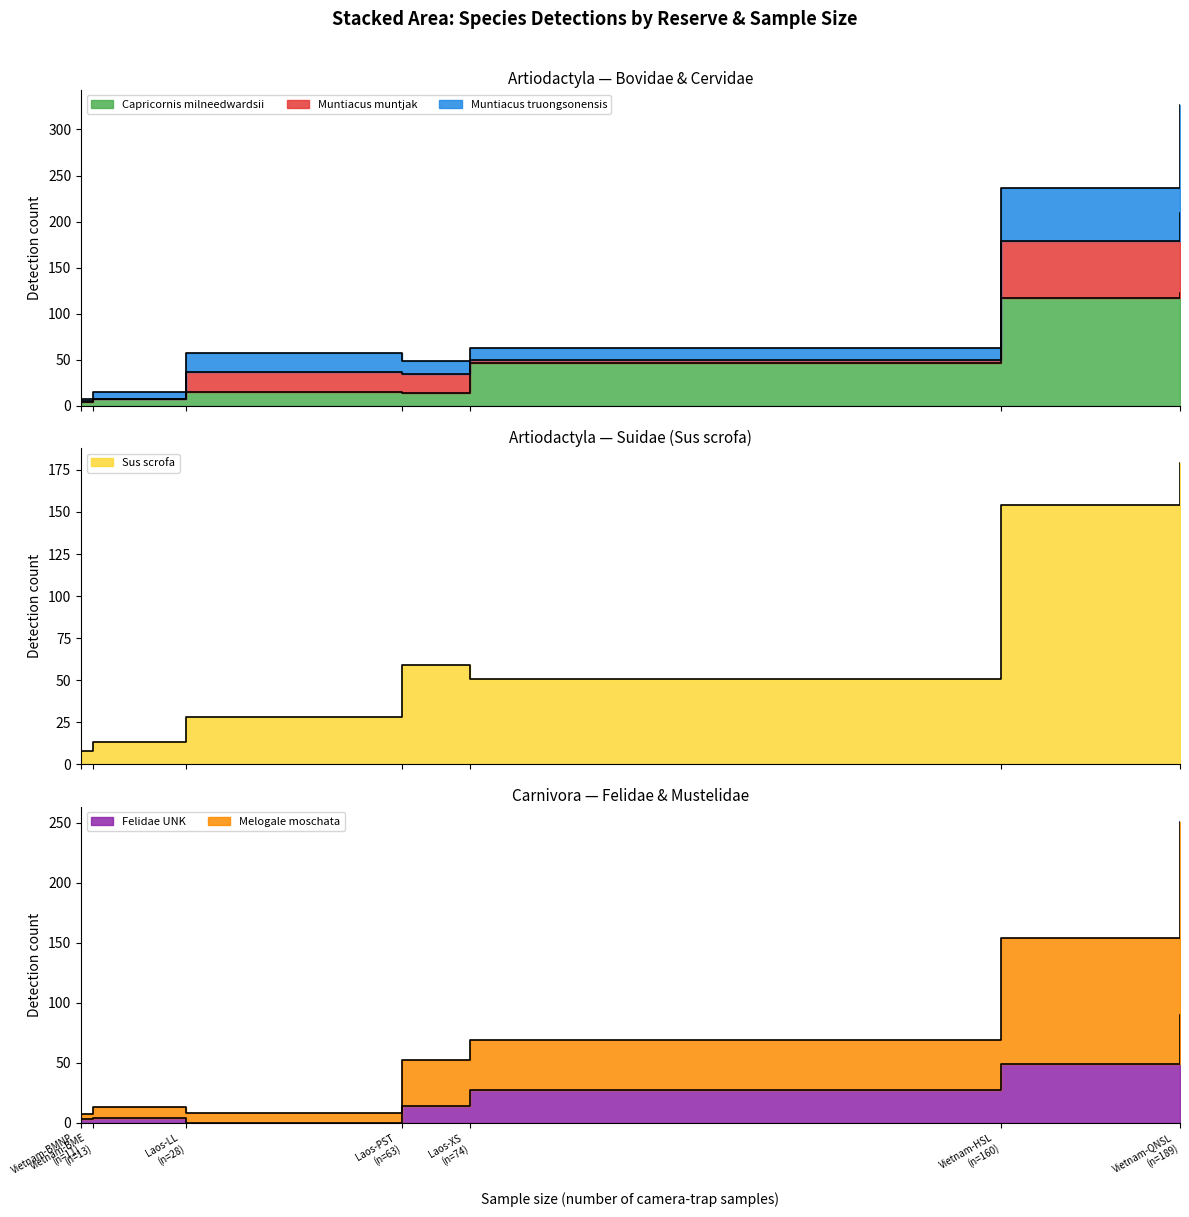

What is the difference between the Capricornis milneedwardsii values at Vietnam-QNSL and Vietnam-HSL?

5